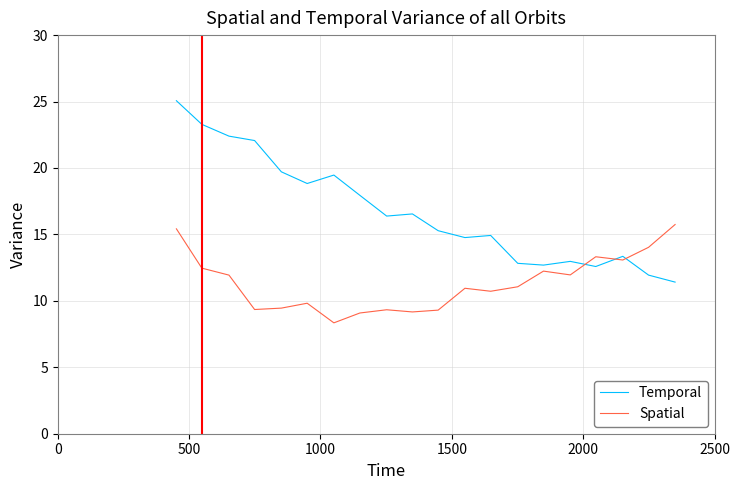

Which series has the largest total across all categories?

Temporal